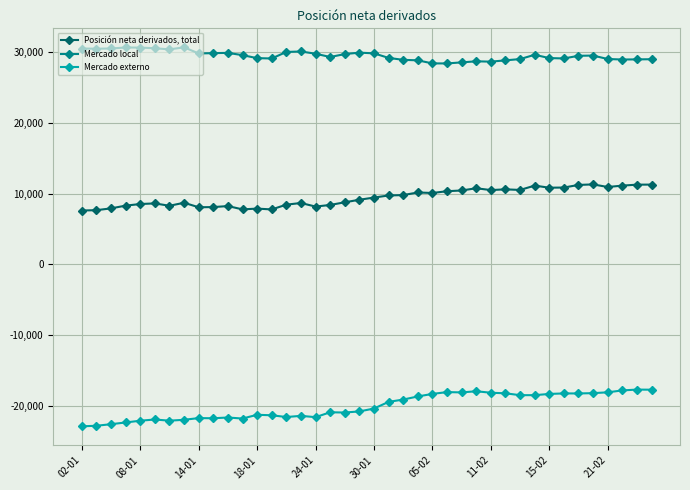

Is this an area chart (filled region under the line)?

No